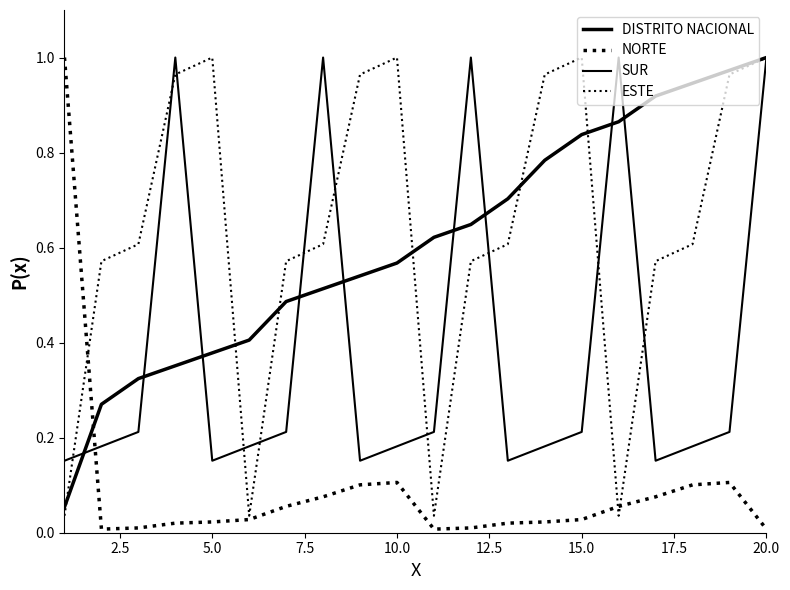

How many lines are shown in the chart?

4